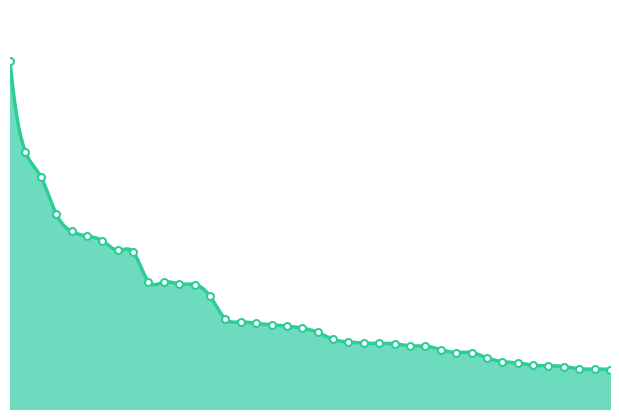

Between 14 and 30, which is larger?

14